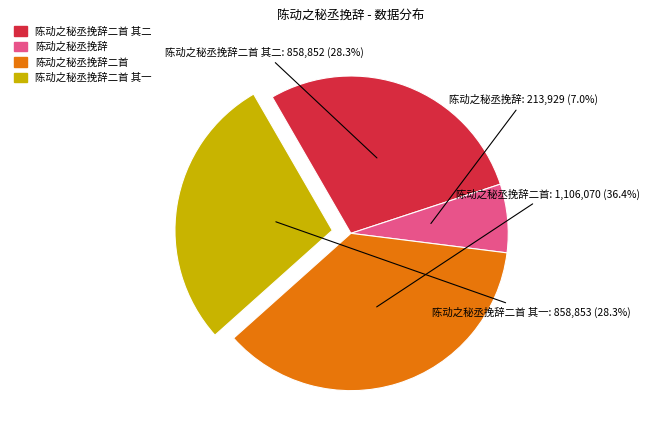

What percentage is NOT represented by 陈动之秘丞挽辞二首?

63.6%